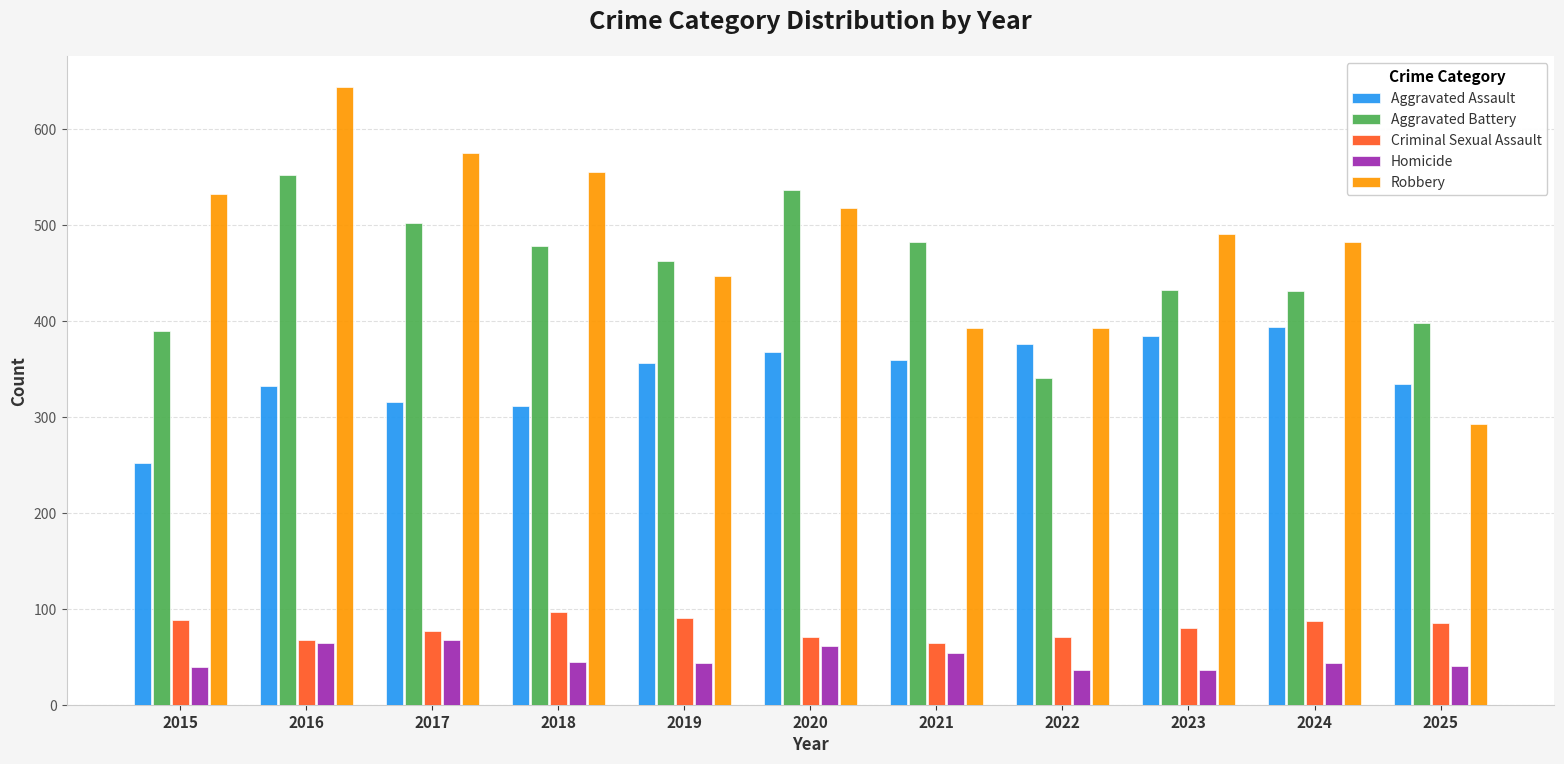

What is the sum of the Aggravated Battery values at 2021 and 2019?

946